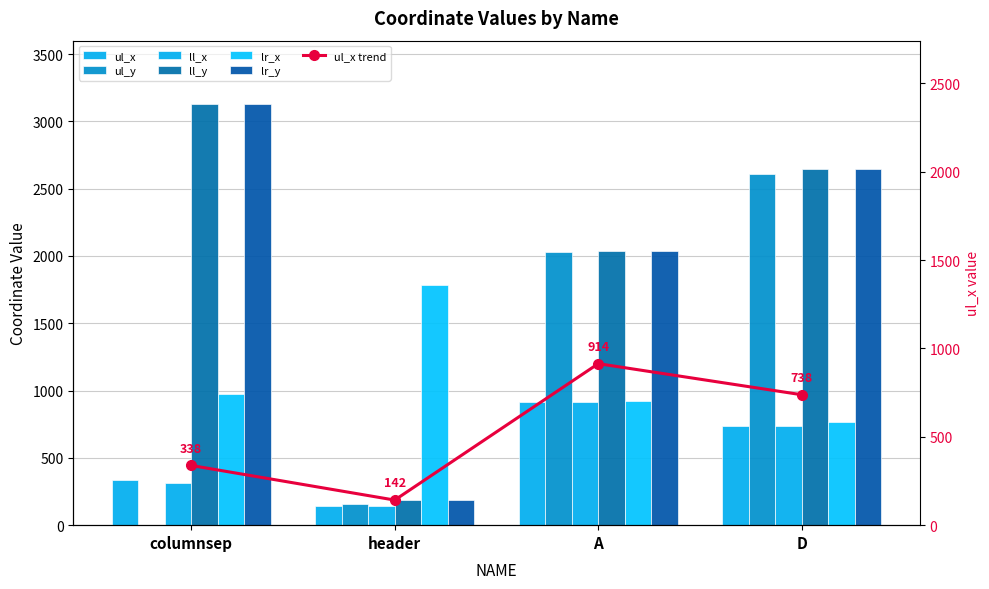

True or false: lr_x has a value of 648 at columnsep.

False